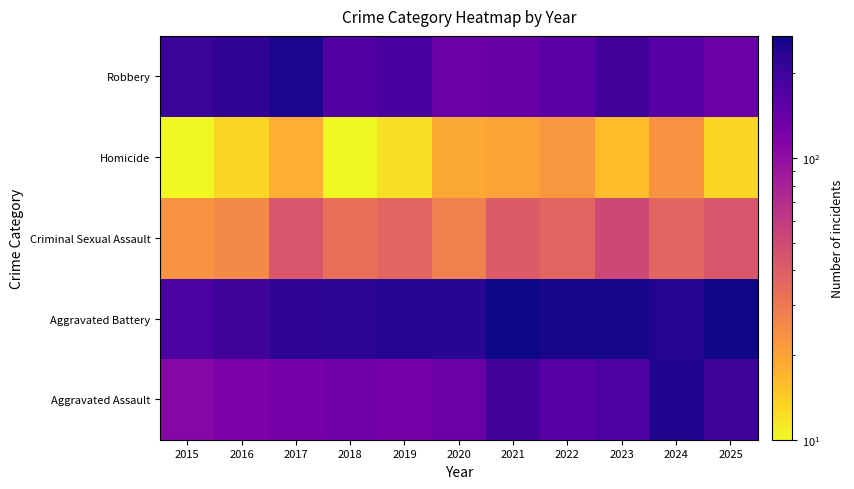

How many distinct data groups are displayed?

5